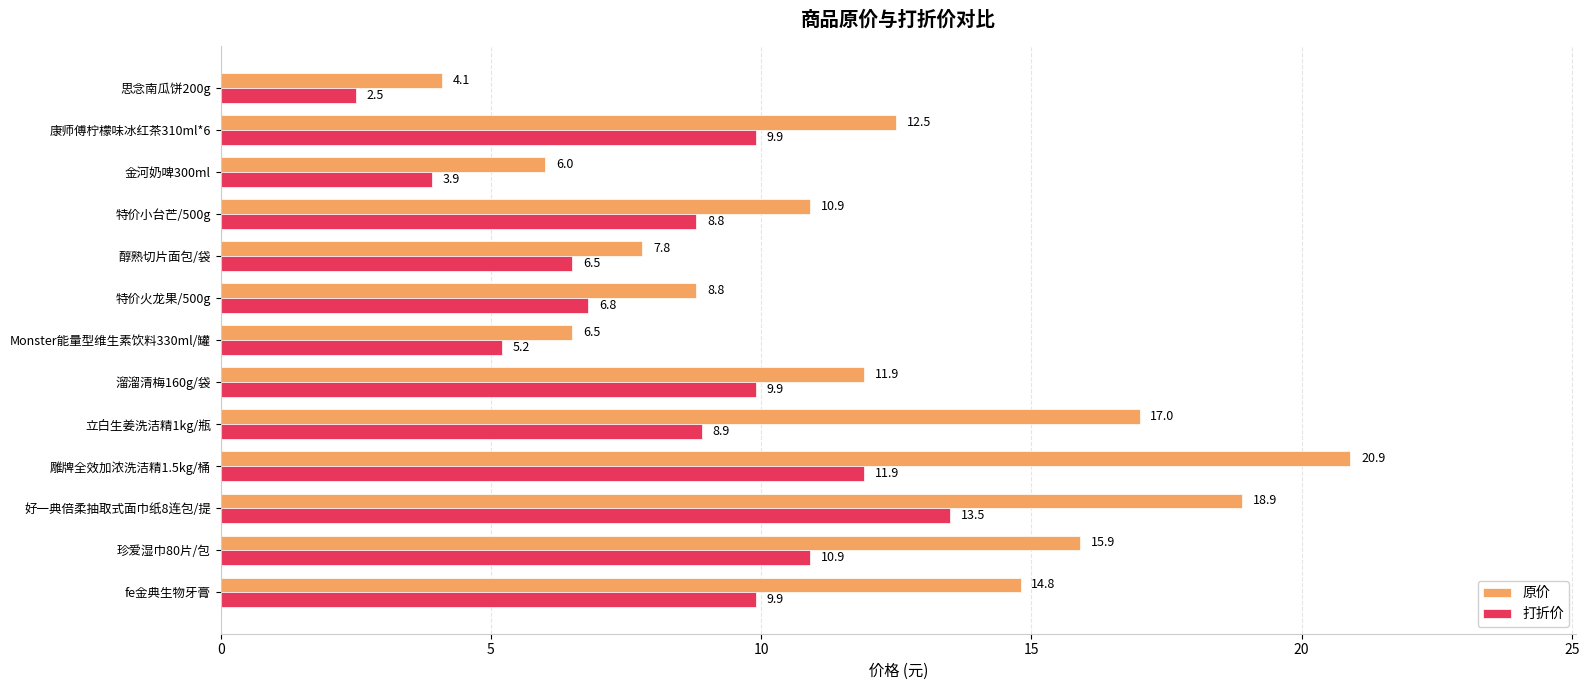

What value does the 原价 series have at 好一典倍柔抽取式面巾纸8连包/提?

18.9